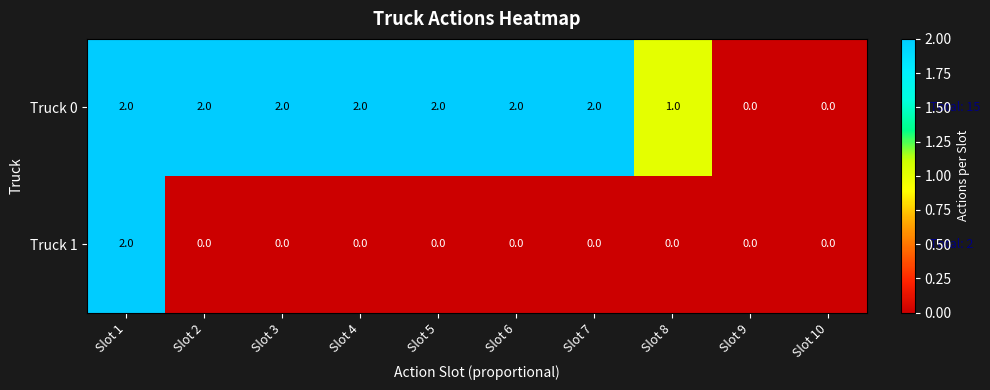

How many categories are shown in the chart?

10